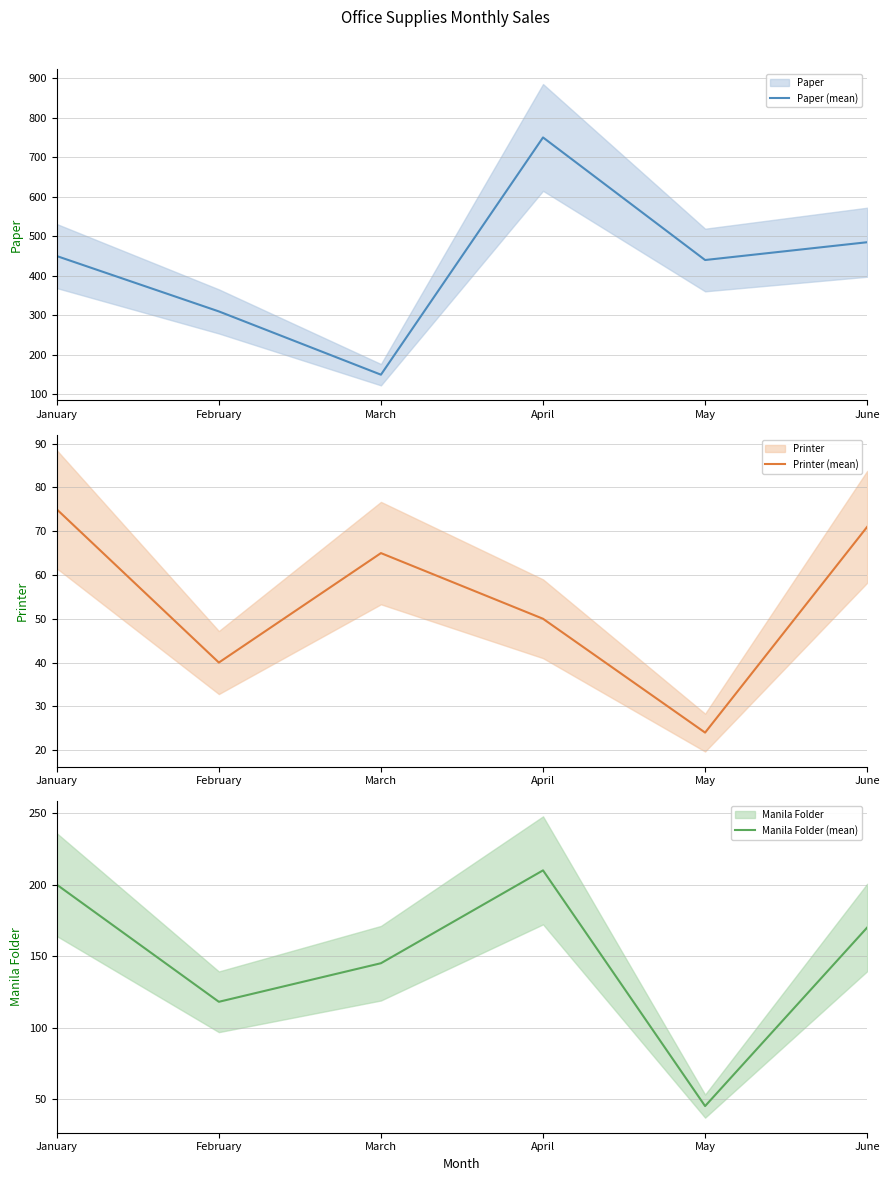

True or false: Paper (mean) has a value of 164 at April.

False